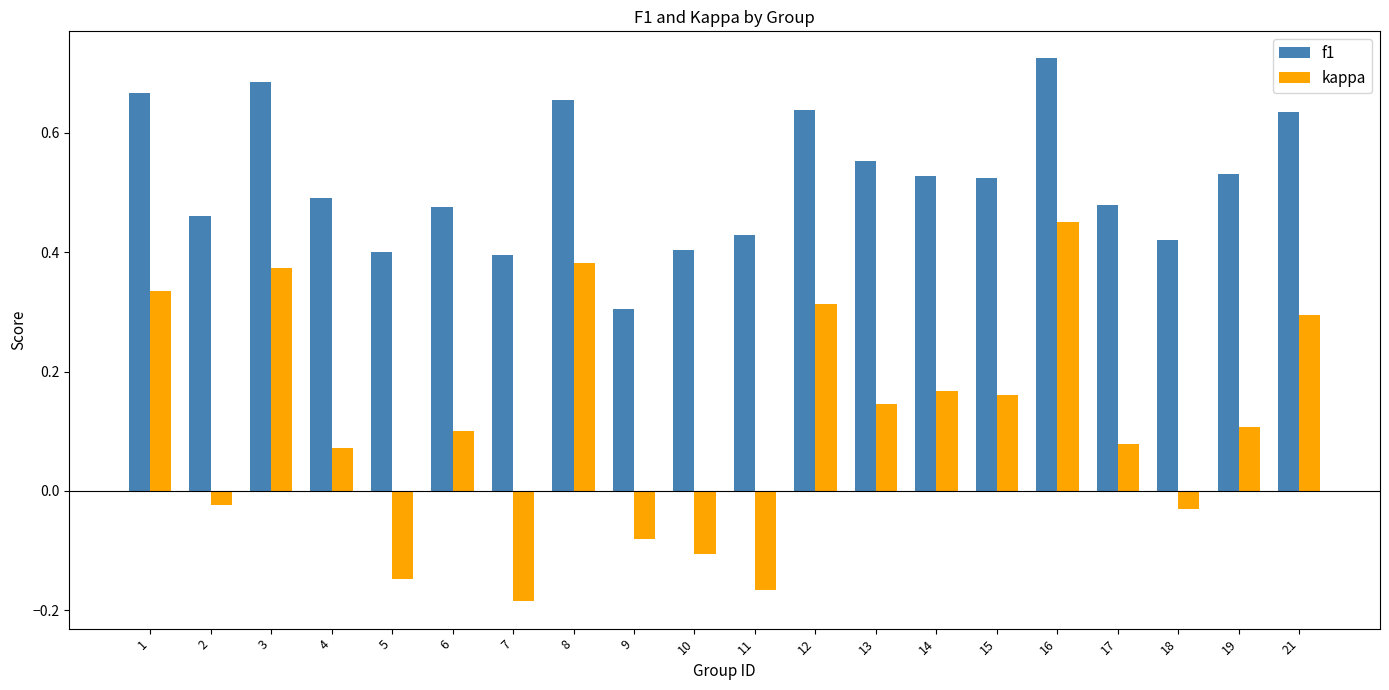

Between 2 and 3, which series saw the biggest shift?

kappa